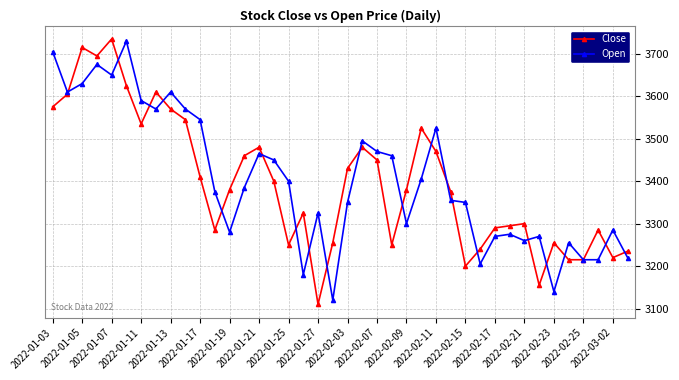

True or false: Close has more than 0 interior local peaks.

True